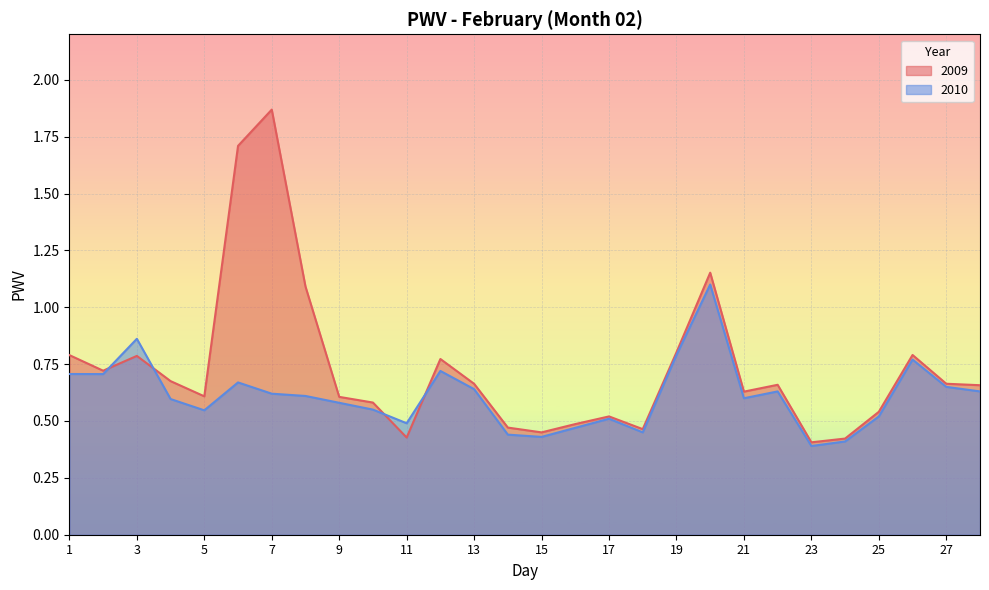

True or false: 2010 has more than 2 points higher than both neighbors.

True